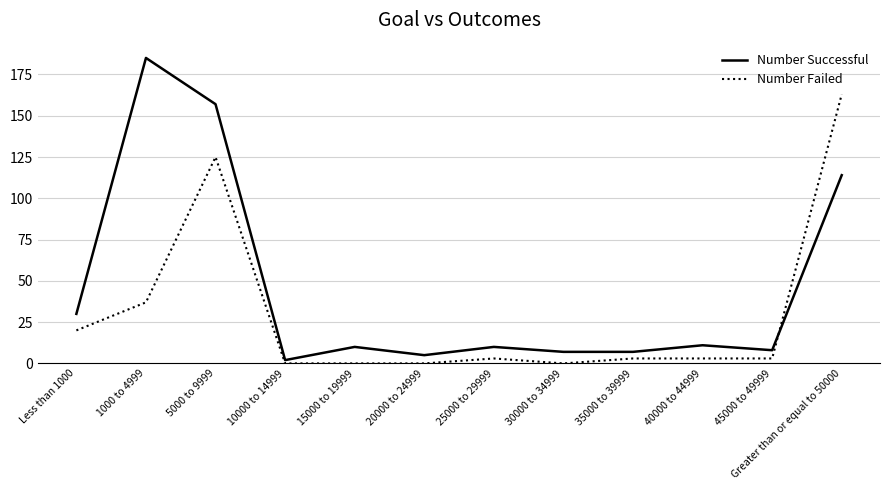

At which category does Number Successful reach its first local peak?

1000 to 4999